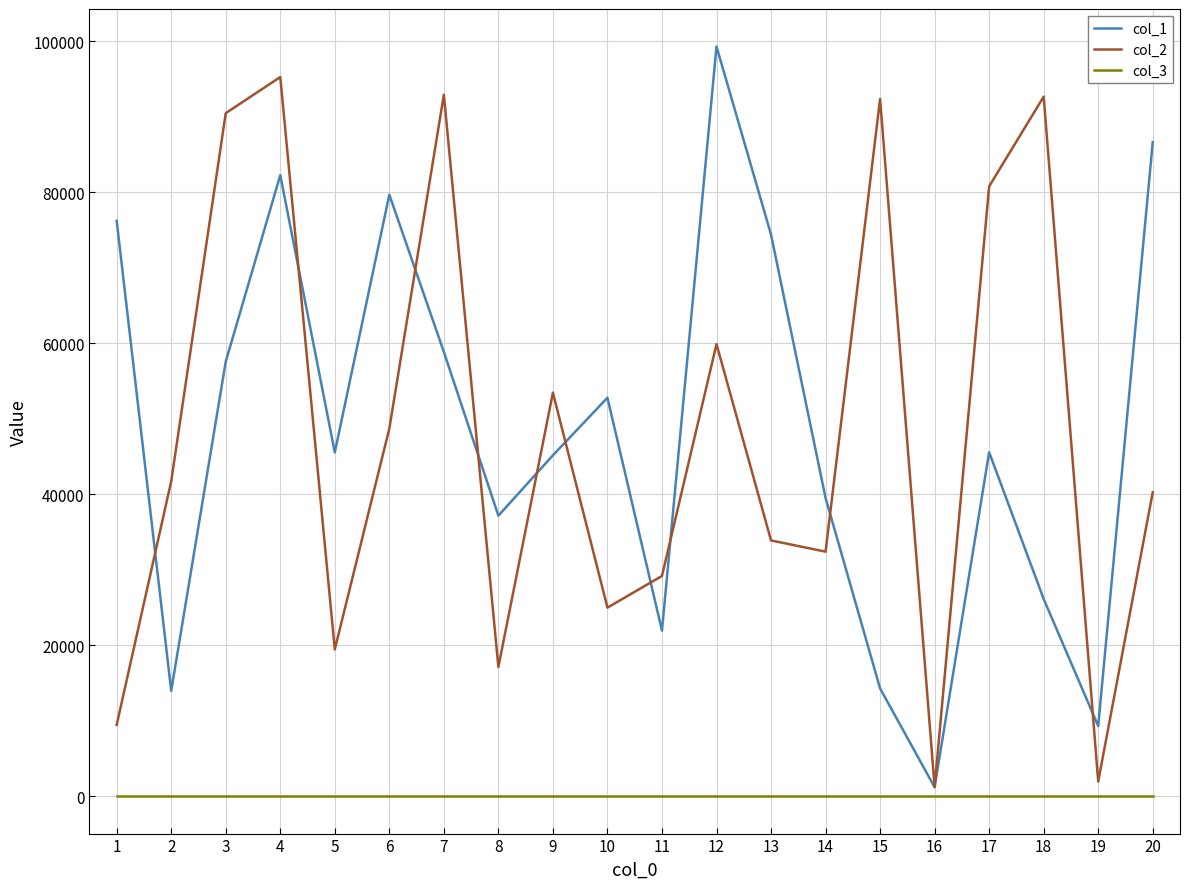

True or false: col_3 and col_1 cross at least once.

False